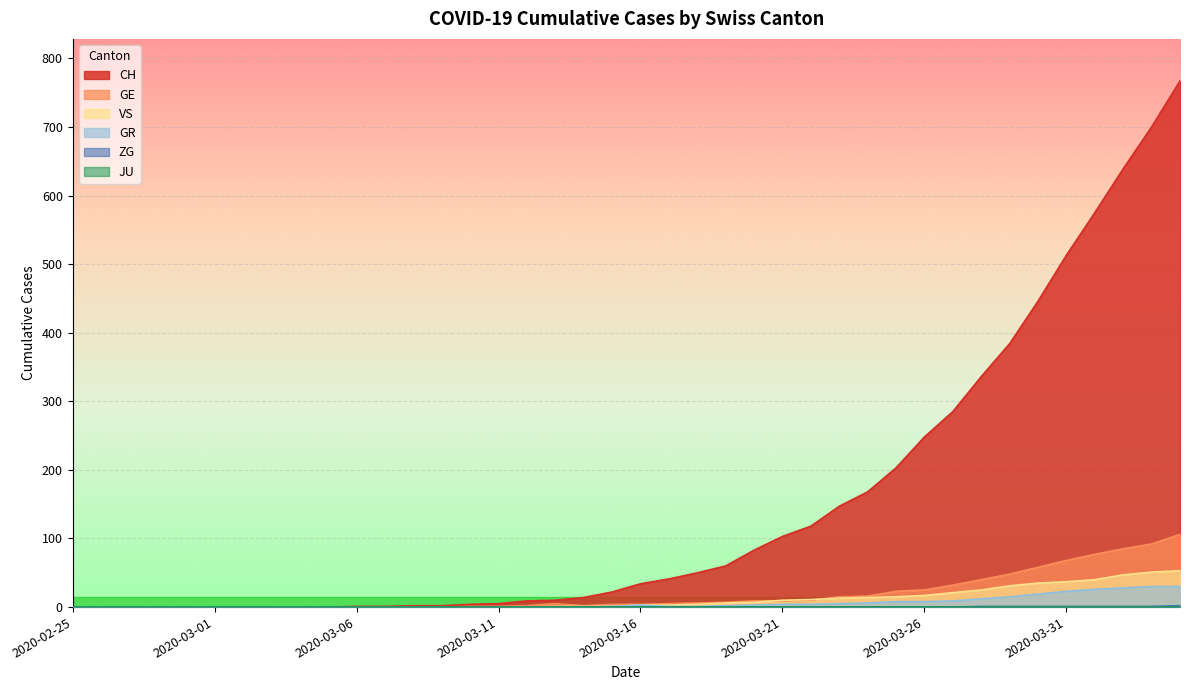

At how many categories does at least one series exceed 317?

8